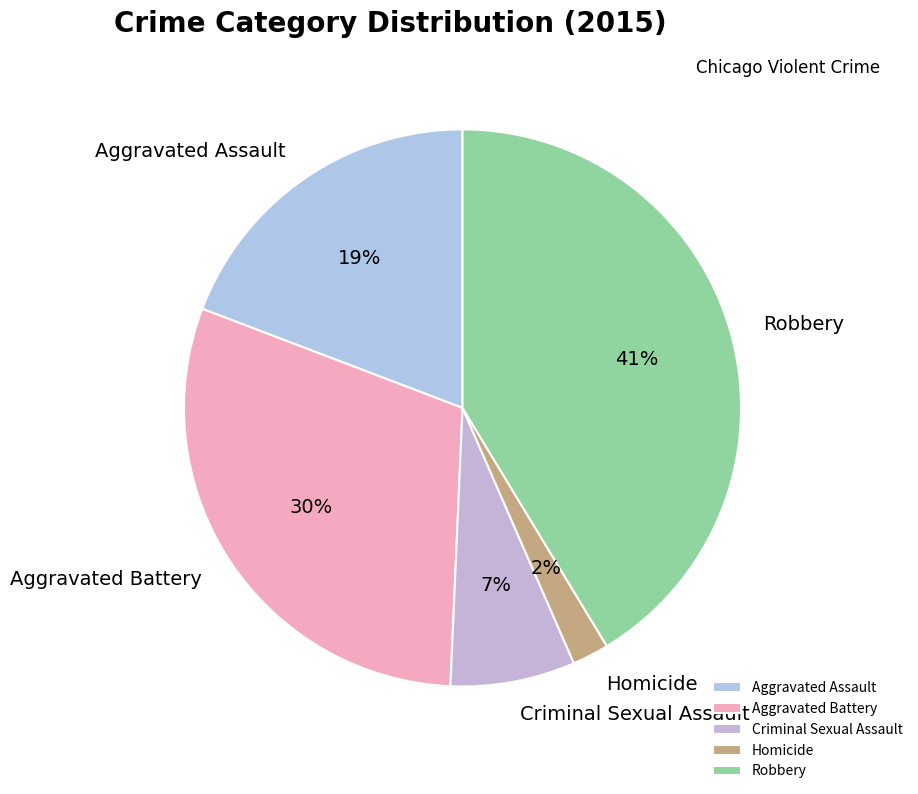

Between Aggravated Battery and Robbery, which is larger?

Robbery